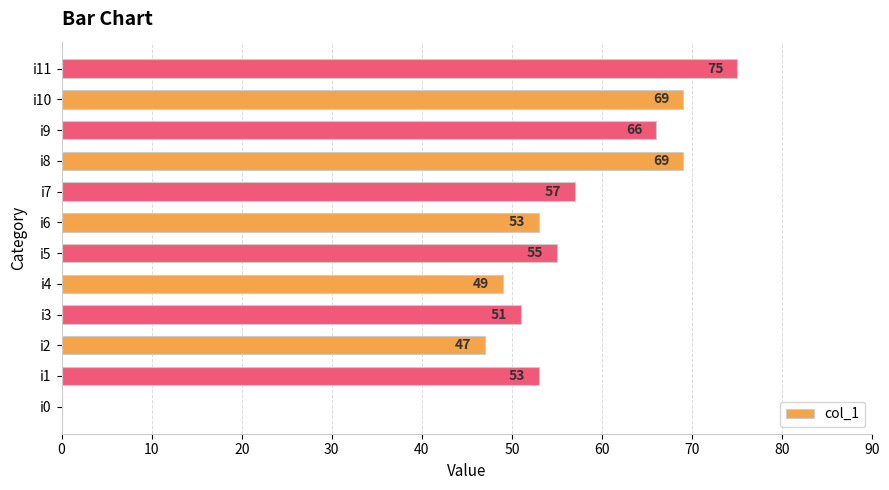

True or false: the data shows 47 at i2.

True